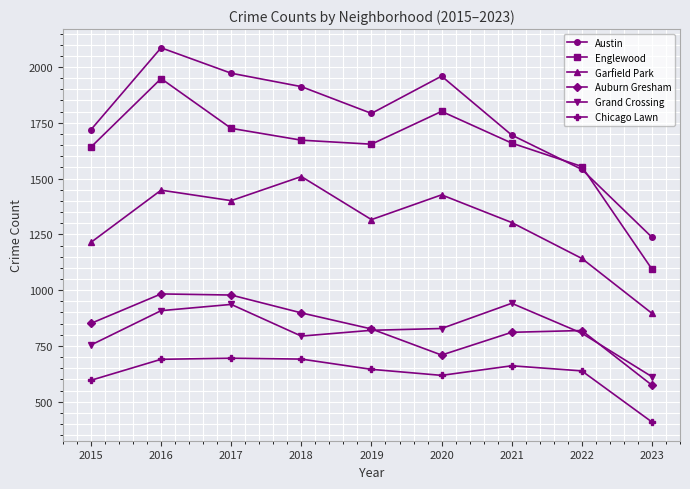

True or false: Grand Crossing and Austin intersect in this chart.

False